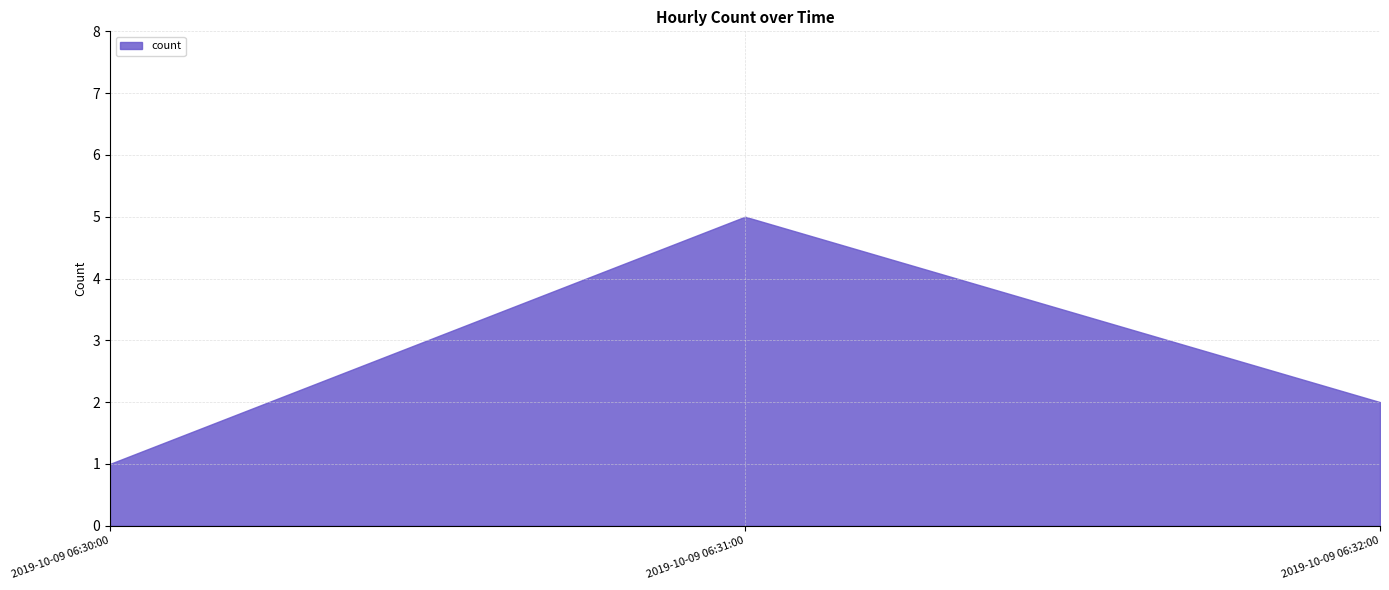

What is the ratio of the value at 2019-10-09 06:31:00 to the value at 2019-10-09 06:32:00?

2.5